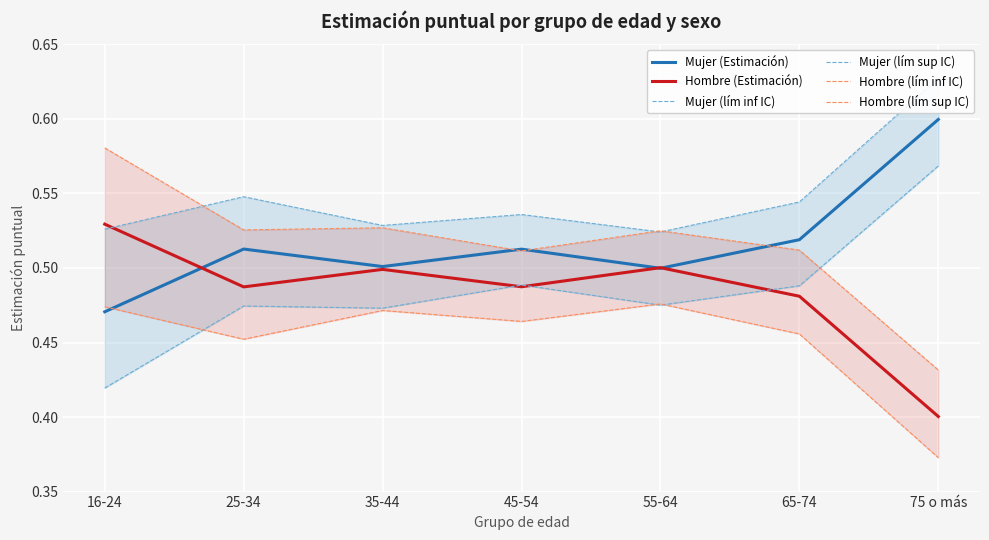

What is the sum of all Hombre (lím inf IC) values?

3.2